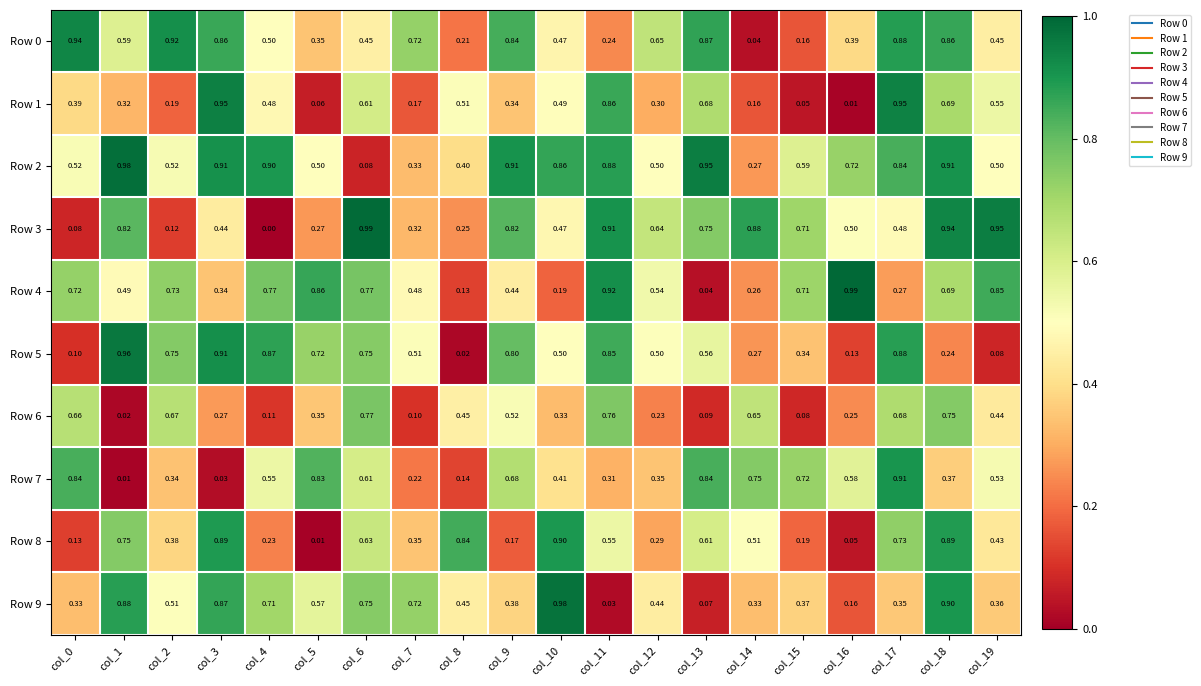

Is the value of Row 8 at col_14 greater than the value of Row 2 at col_4?

No